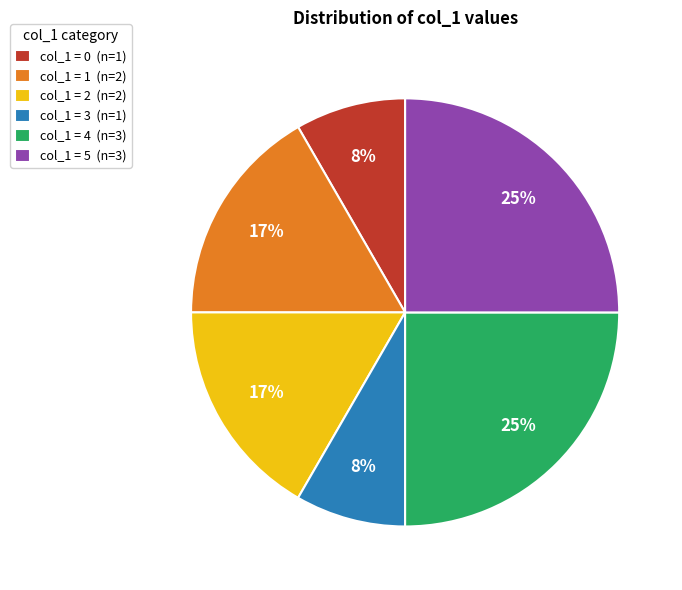

Count the number of slices in the pie.

6